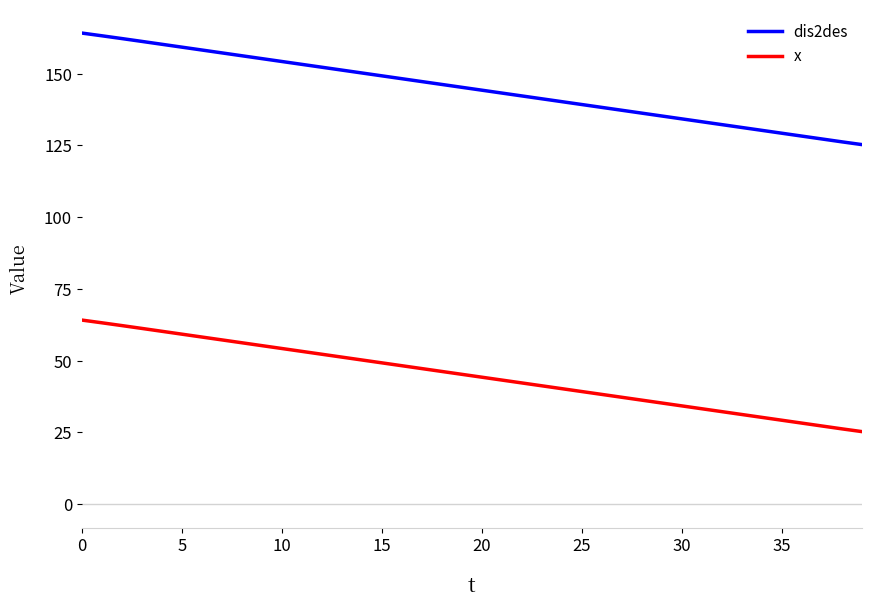

Which series has the largest total across all categories?

dis2des